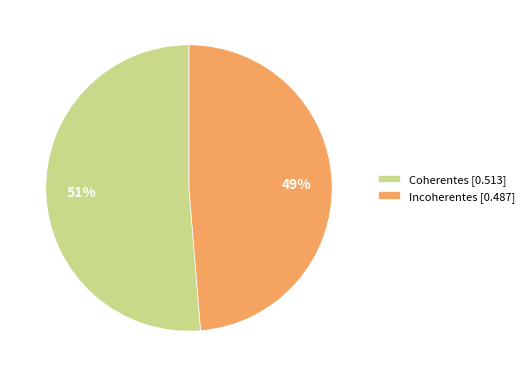

To the nearest percent, what portion does Incoherentes represent?

49%